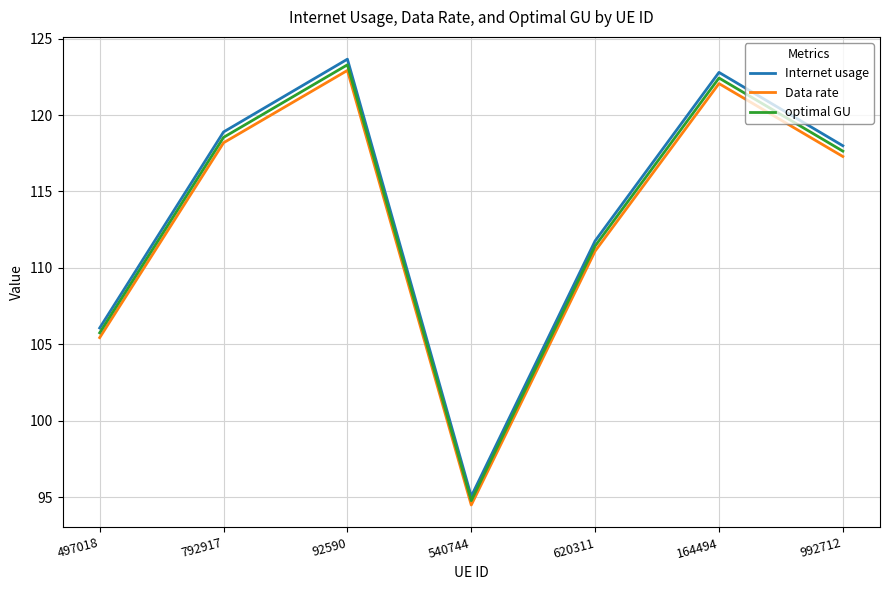

True or false: Data rate and Internet usage intersect in this chart.

False